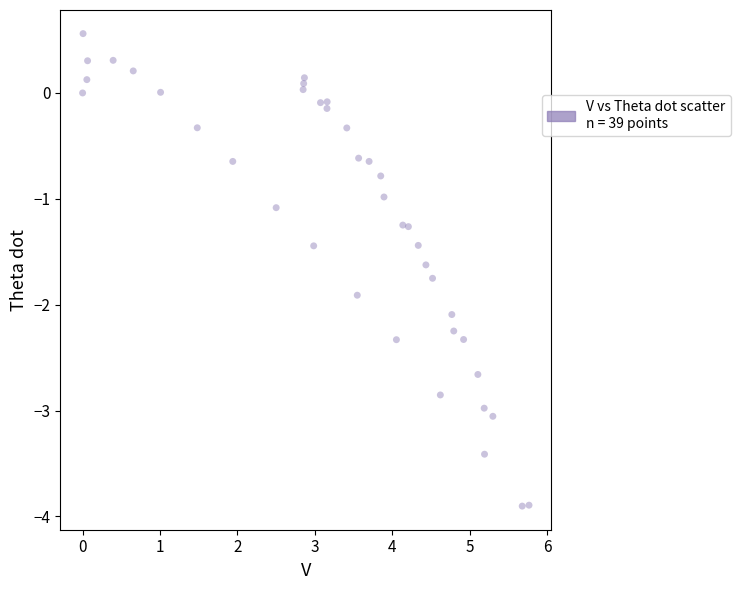

What is the range of X values (max minus min)?

5.8